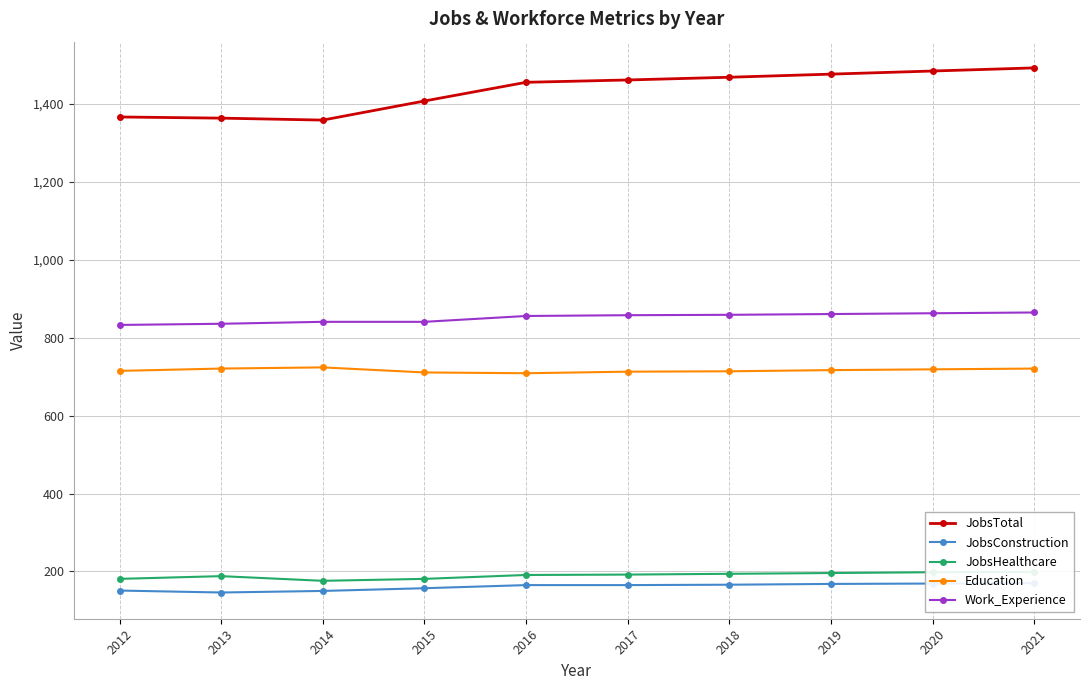

Which has a higher value, 2014 or 2020?

2020